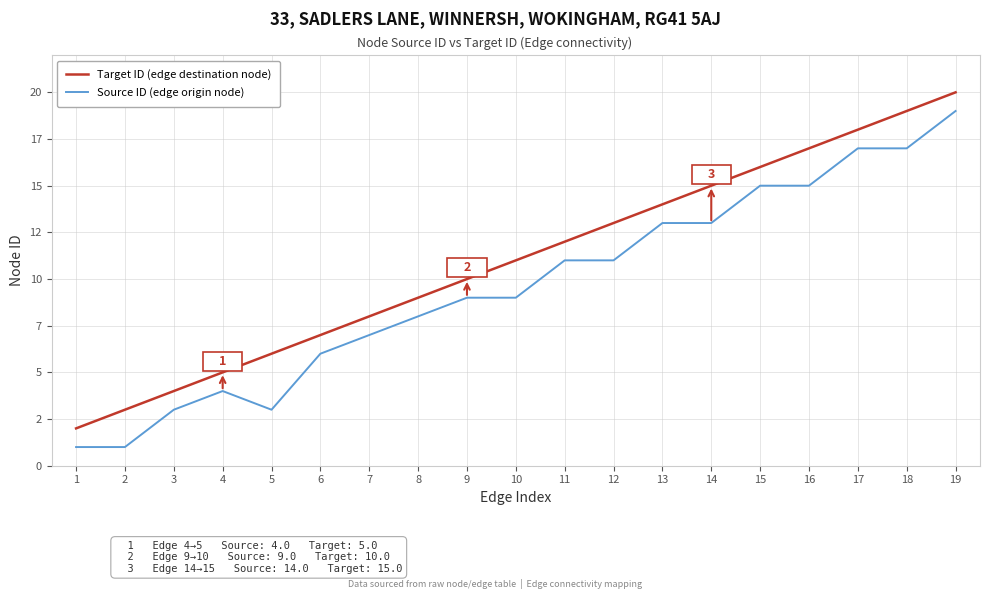

Is it true that Source ID (edge origin node) equals 2 at 5?

False